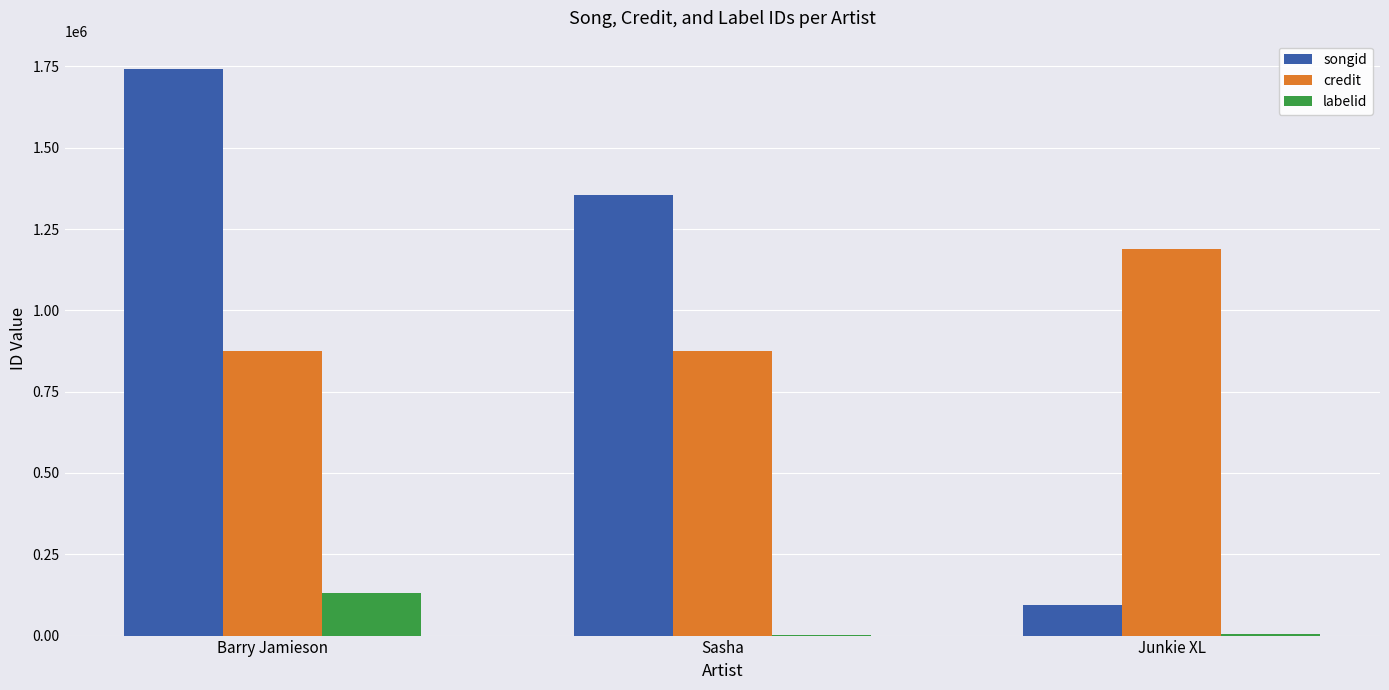

Read the labelid value at Sasha, to the nearest 100.

2000